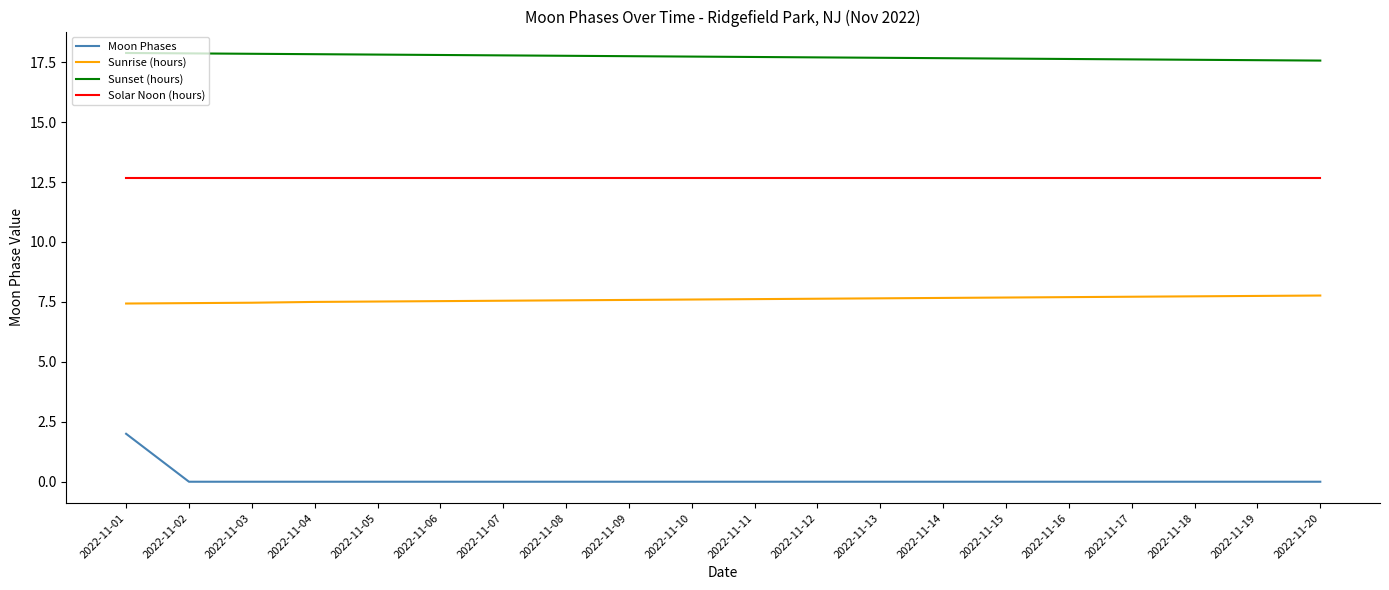

How many Moon Phases values are between 0 and 1?

19